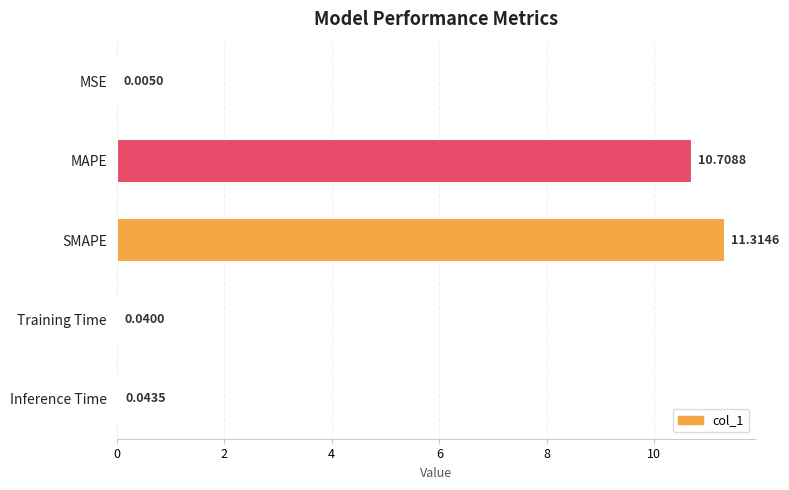

What is the sum of the values at SMAPE and MSE?

11.3